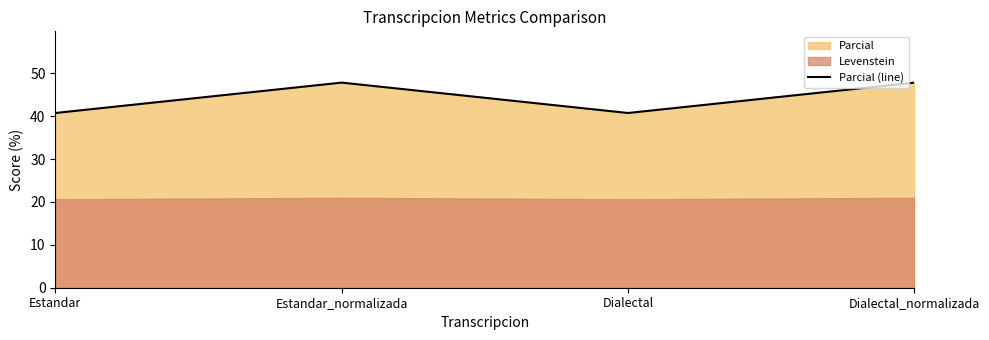

What is the average value?

44.3